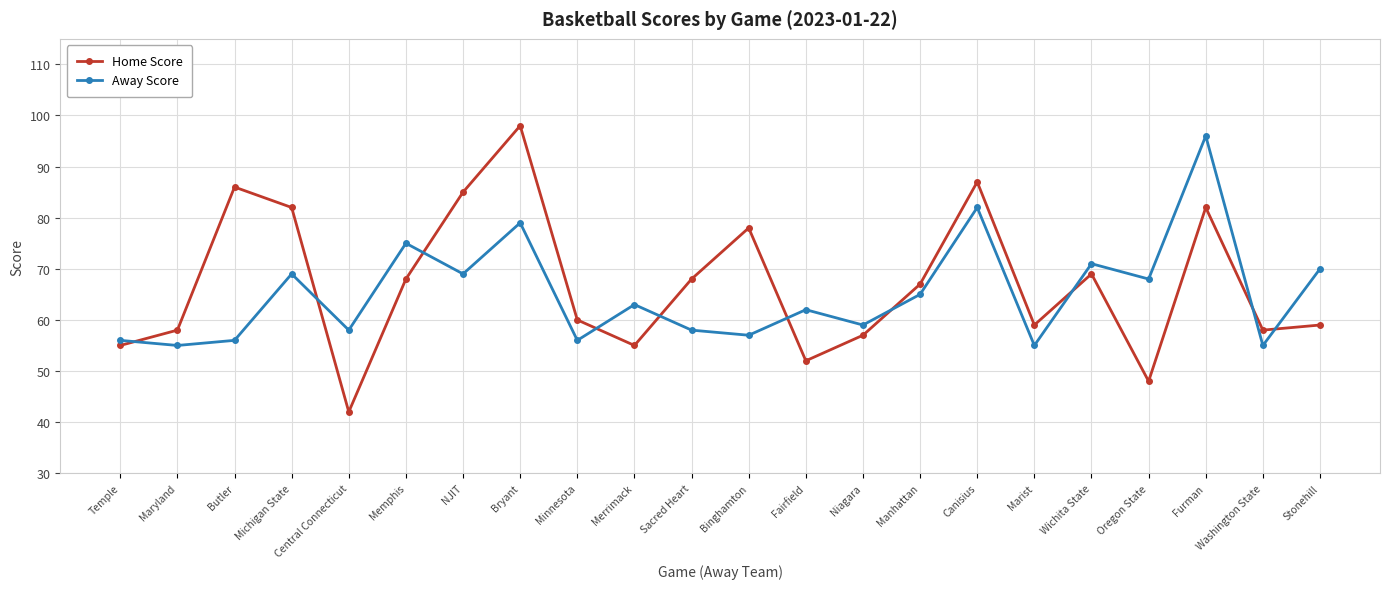

Is this an area chart (filled region under the line)?

No